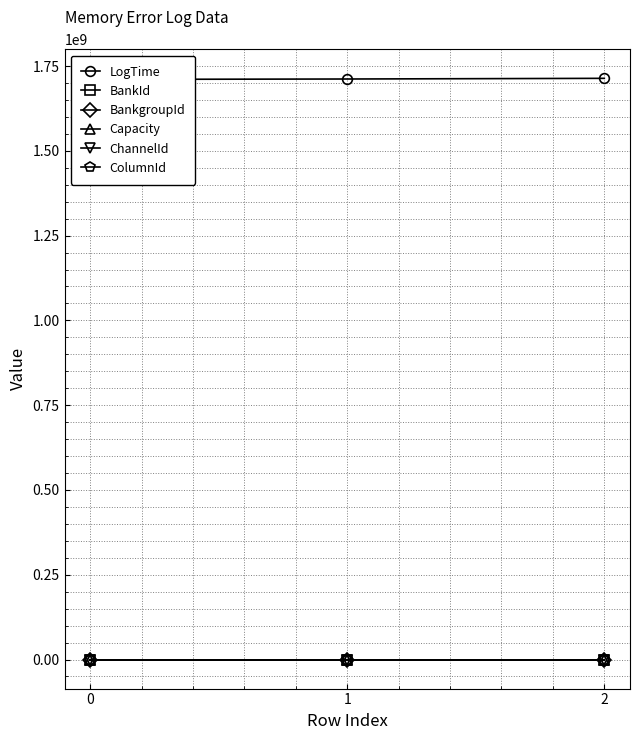

How many lines are shown in the chart?

6